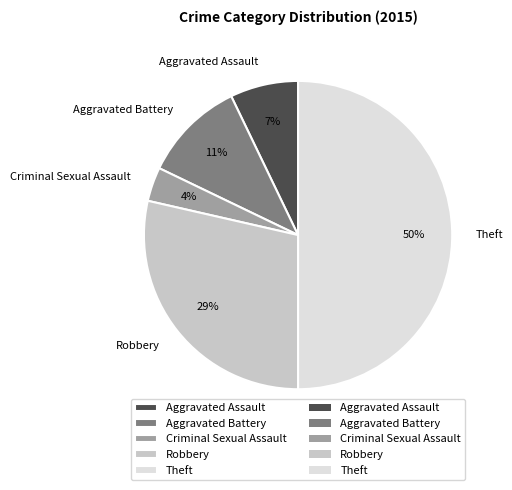

Does Criminal Sexual Assault account for over 50% of the chart?

No